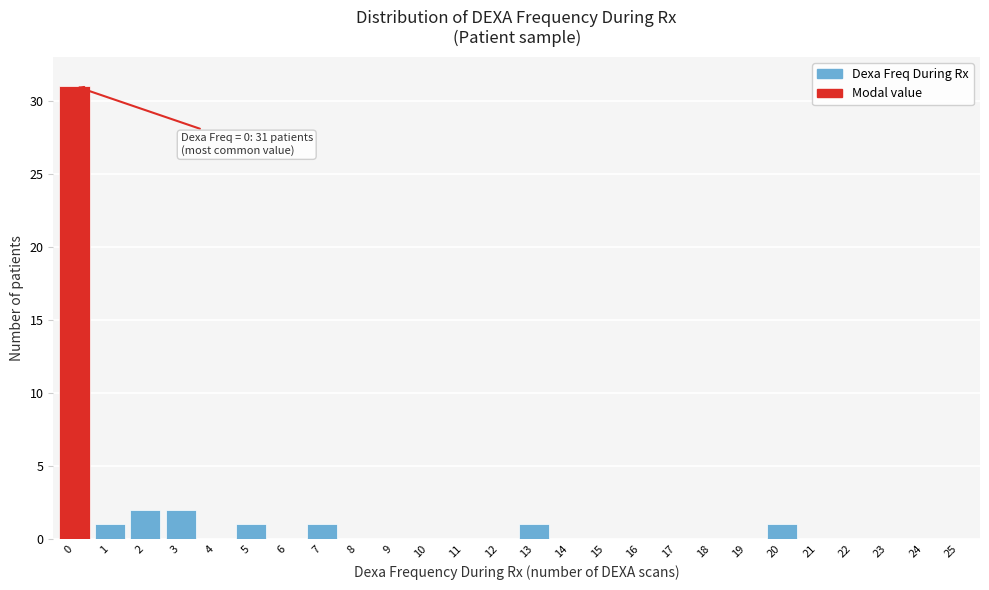

Reading left to right, what are all the values shown in this chart?

0=31	1=1	2=2	3=2	4=0	5=1	6=0	7=1	8=0	9=0	10=0	11=0	12=0	13=1	14=0	15=0	16=0	17=0	18=0	19=0	20=1	21=0	22=0	23=0	24=0	25=0